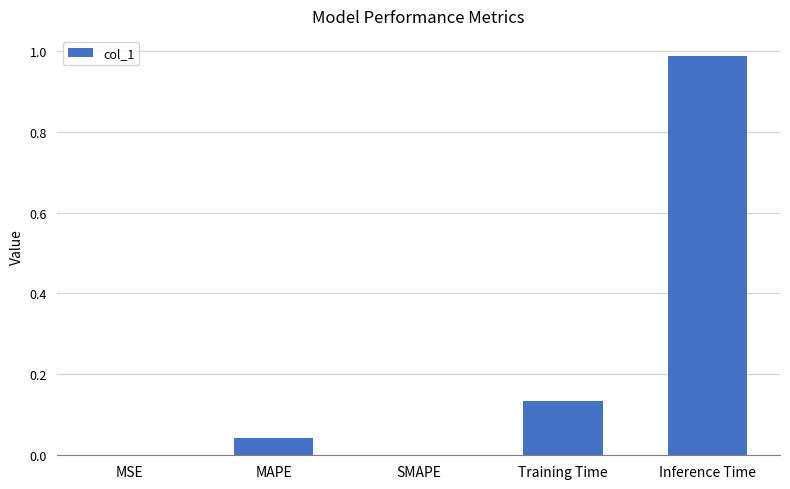

Which has a higher value, MSE or MAPE?

MAPE